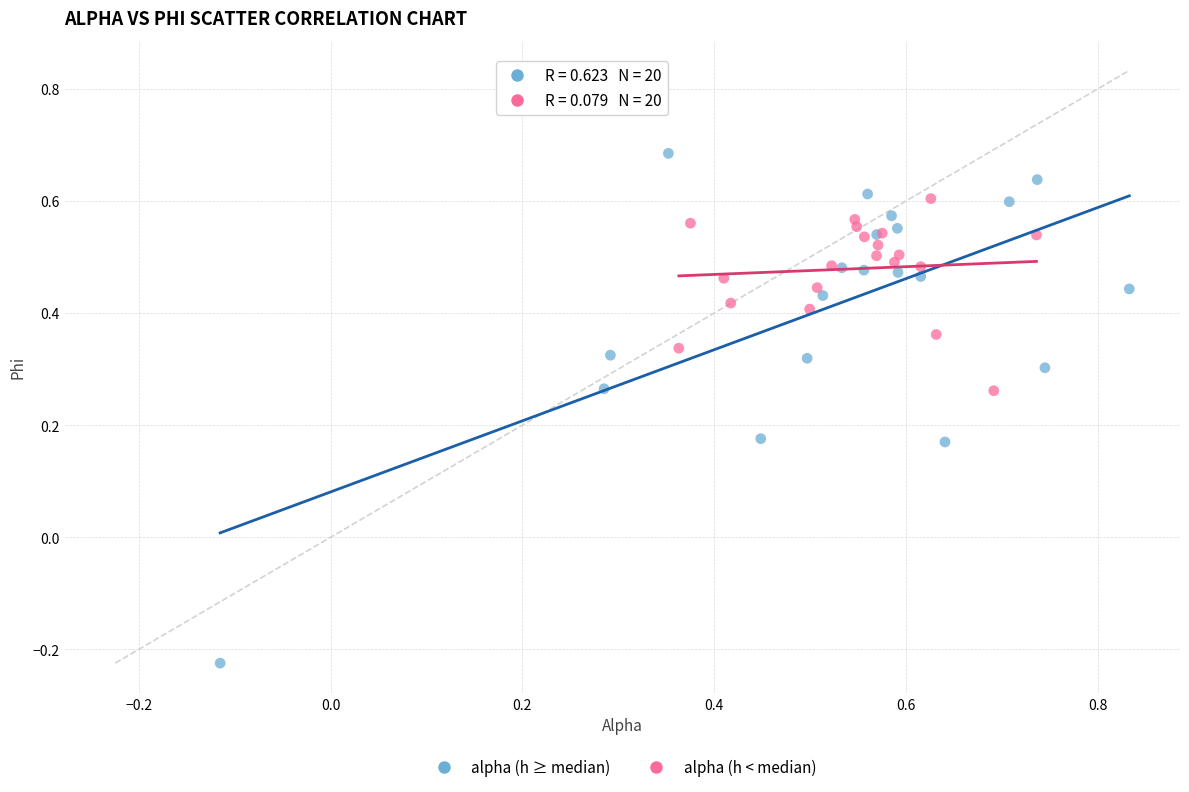

Which series has the widest spread of Y values?

alpha (h ≥ median)